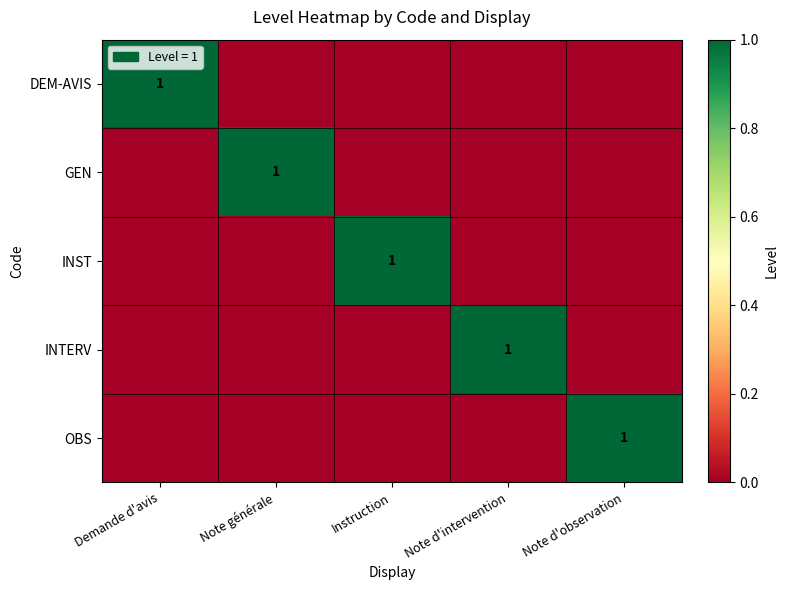

At which category is the sum across all series the highest?

Demande d'avis